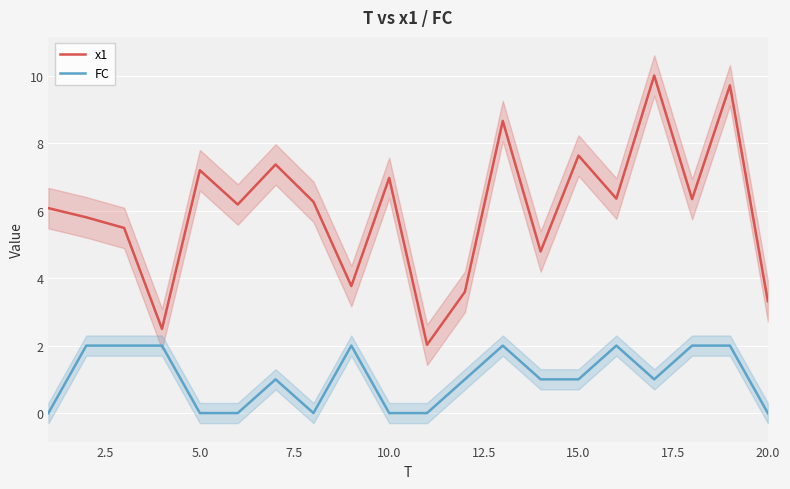

At which category does x1 reach its first local peak?

5.0